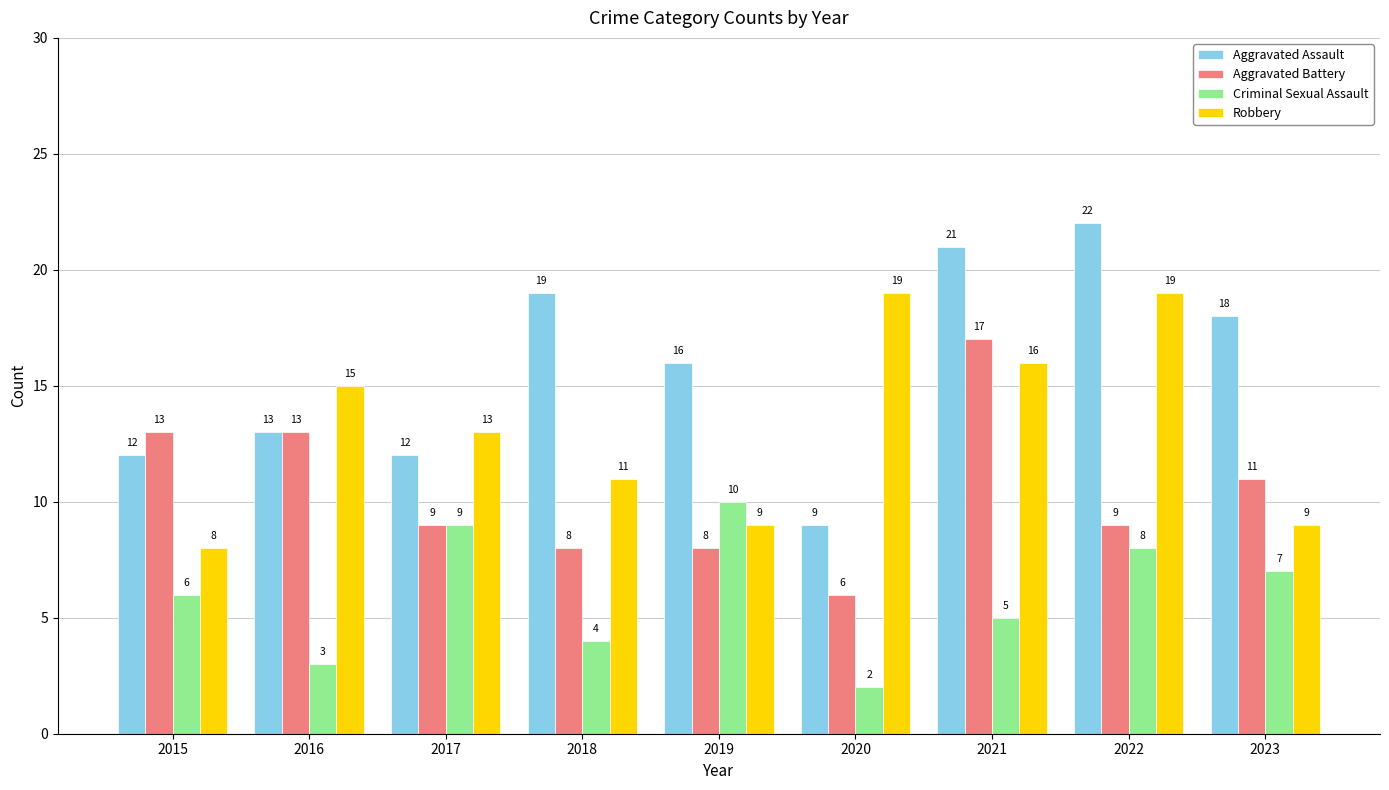

At which category is the sum across all series the highest?

2021